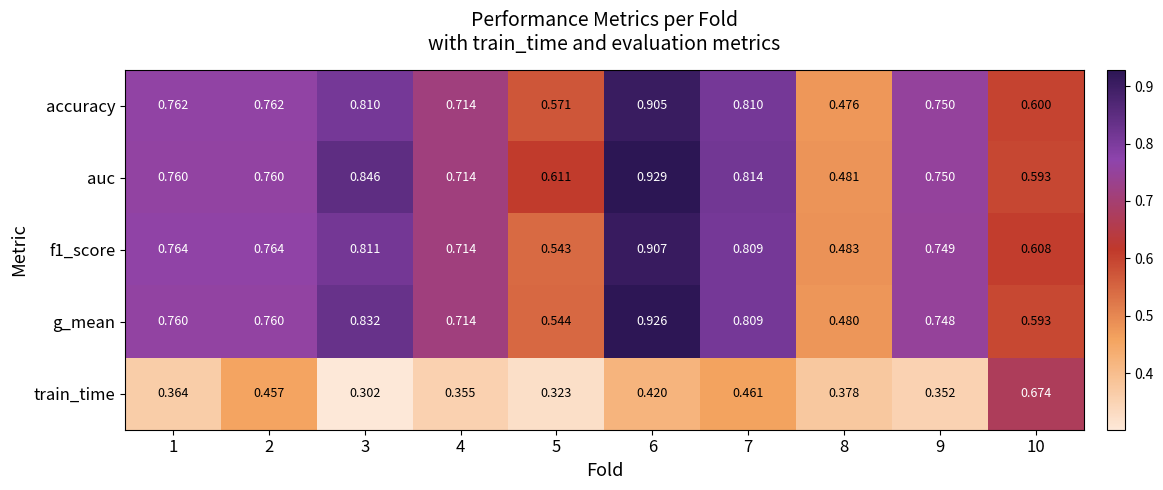

Which series has the largest range (max minus min)?

auc